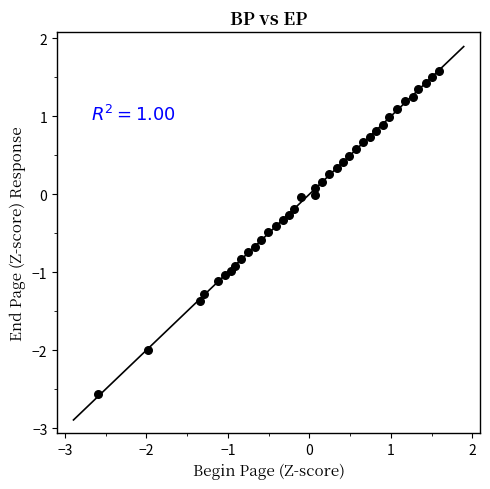

What is the range of Y values (max minus min)?

4.1